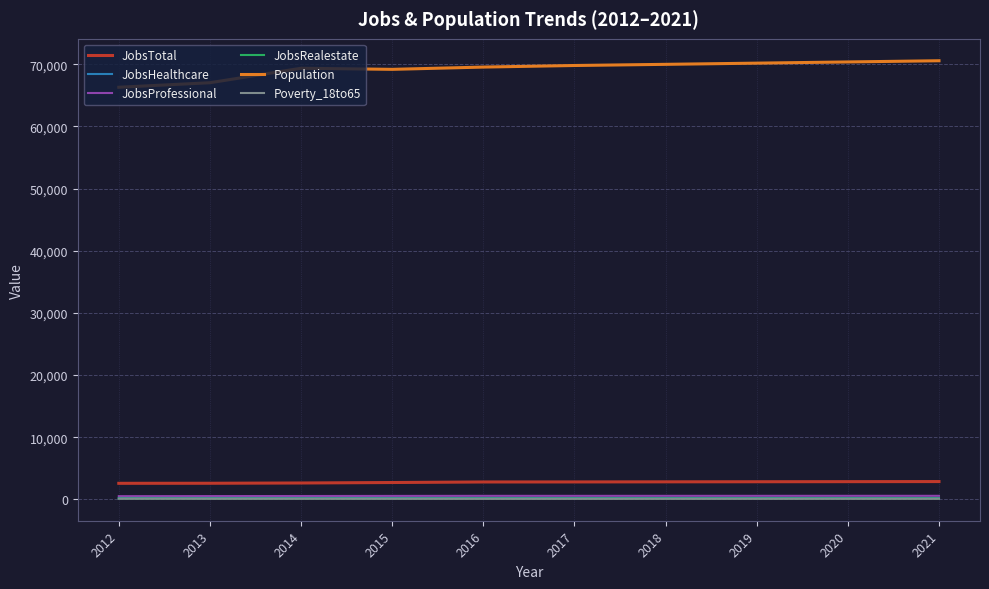

True or false: Population has a value of 45369 at 2012.

False